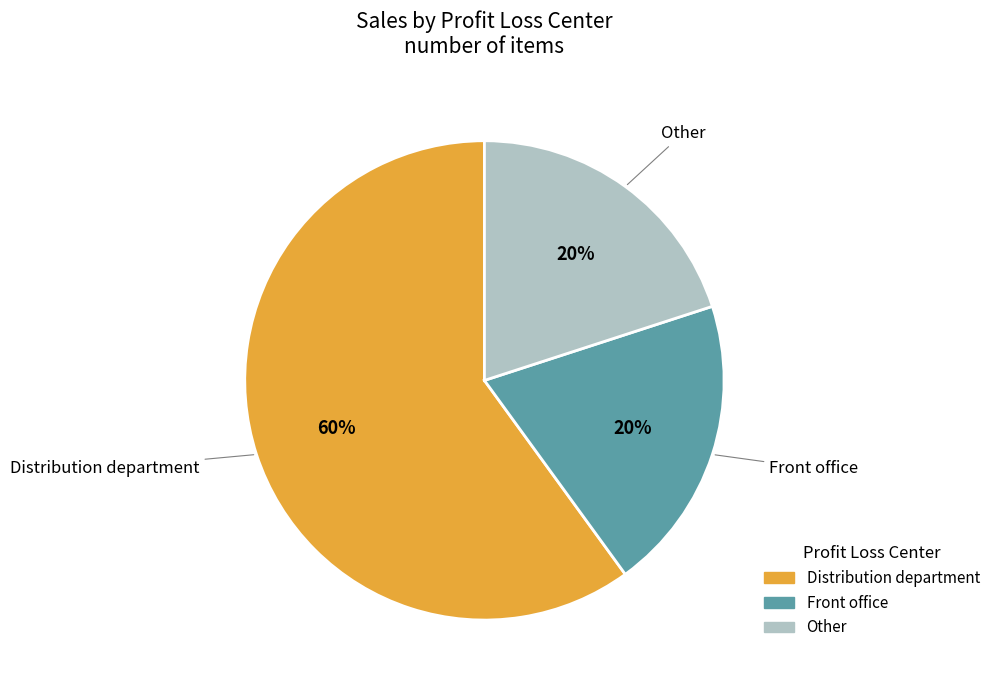

Is there any slice that represents more than half of the pie?

Yes